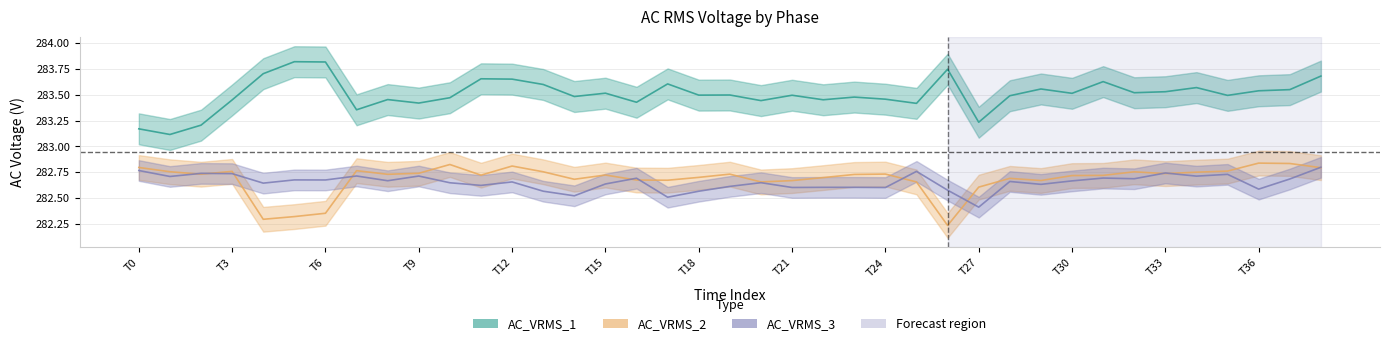

How many categories are shown in the chart?

39